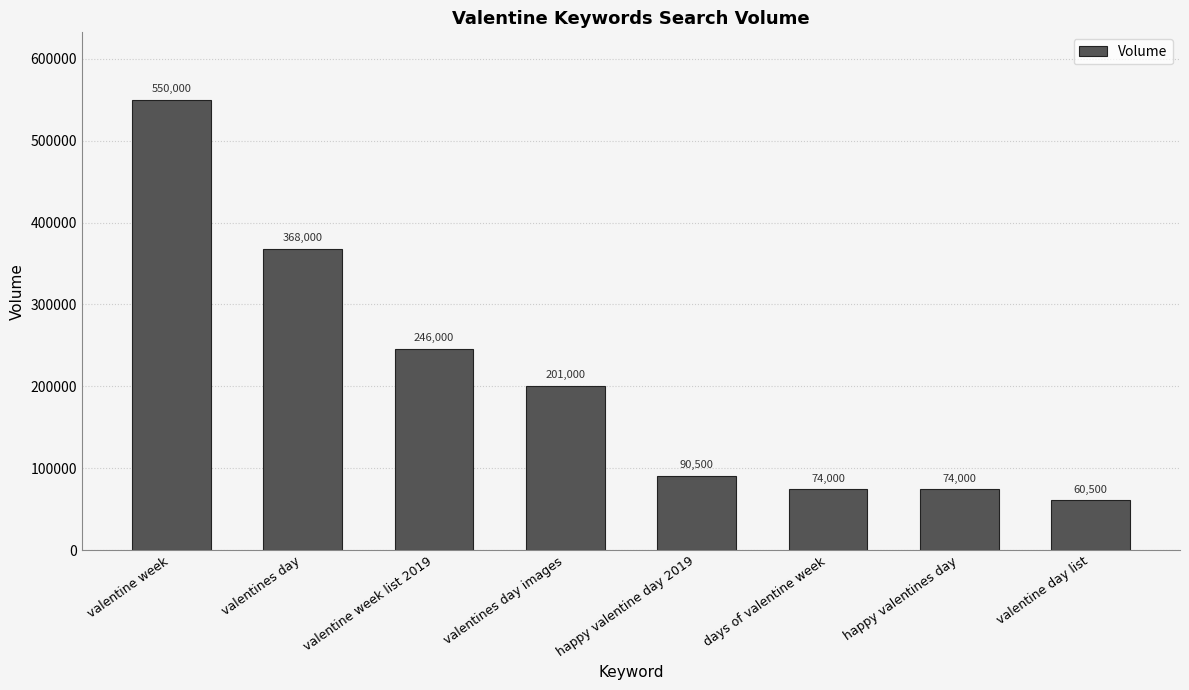

What is the difference between the maximum and minimum values?

489500